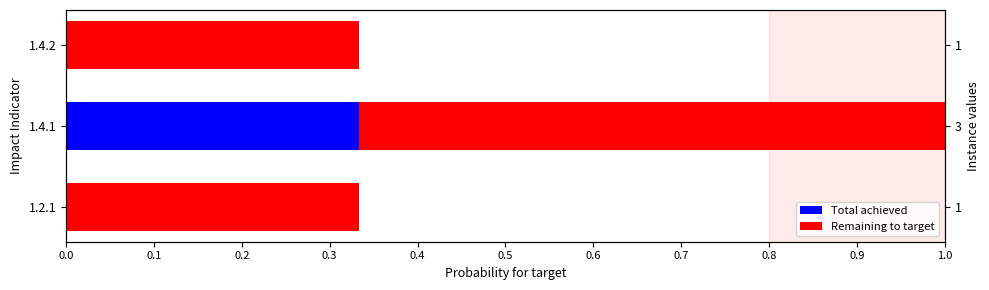

Between 0.2 and 0.0, which is larger?

0.2